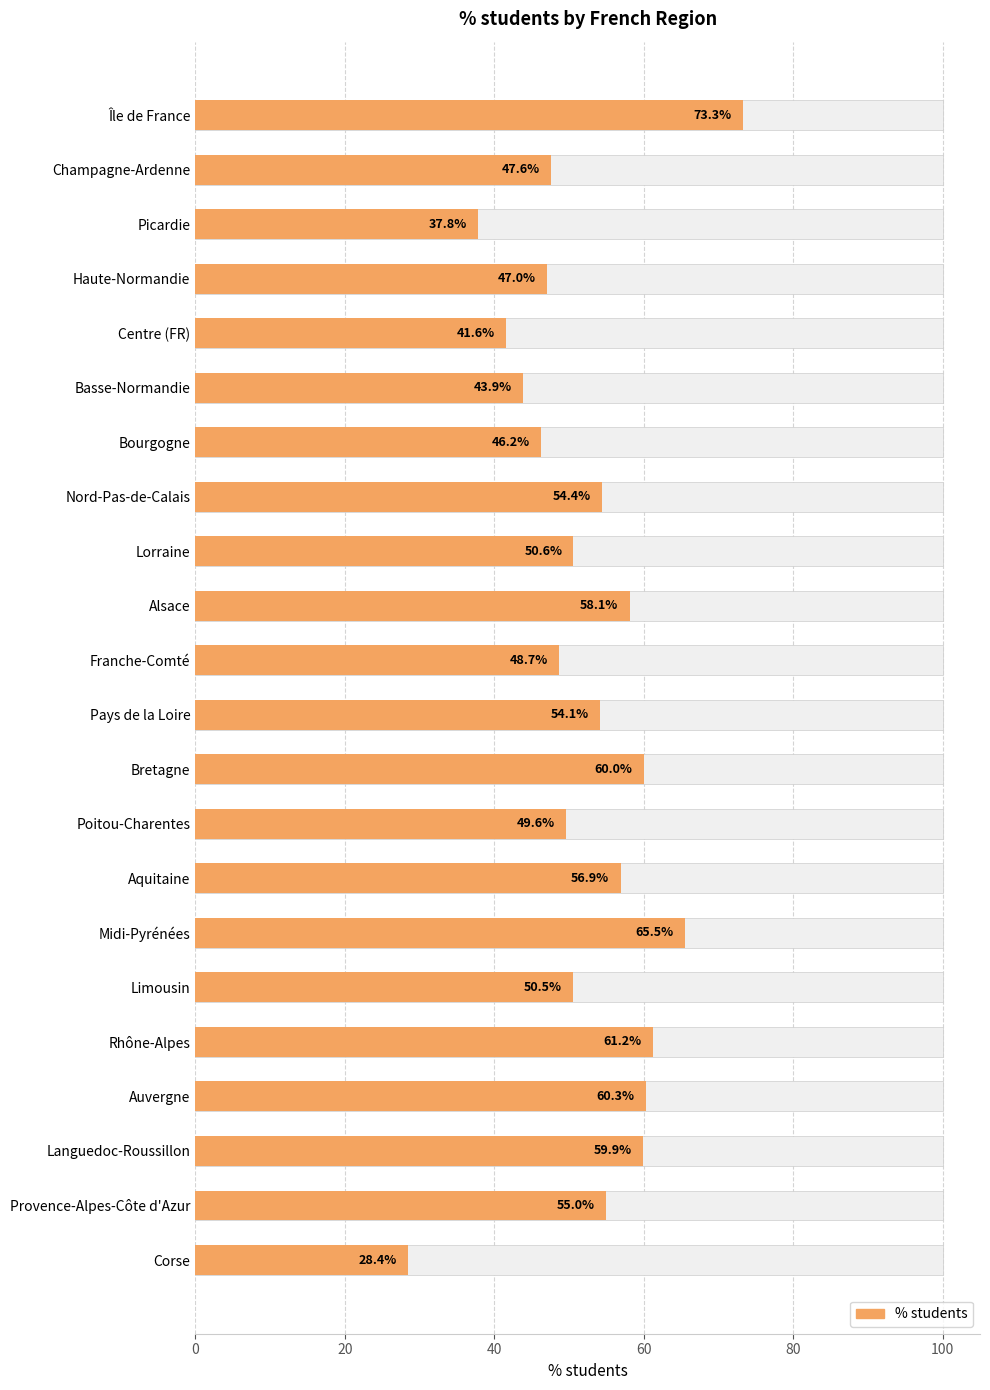

Is it true that the value at Provence-Alpes-Côte d'Azur is 32.7?

False